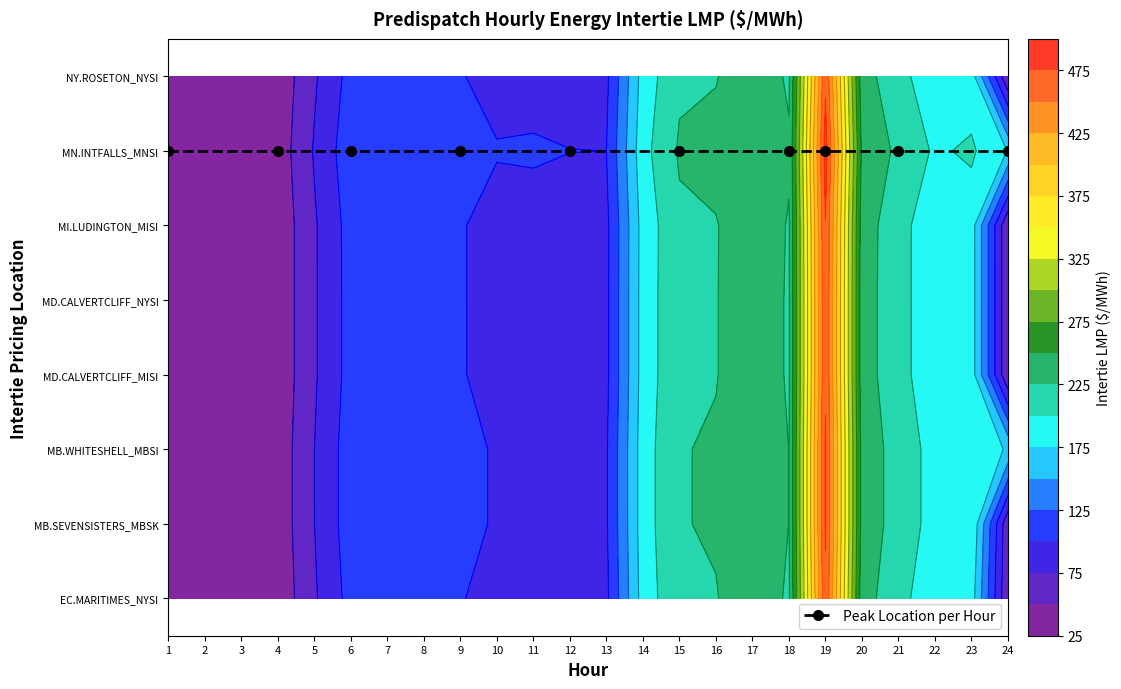

Reading left to right, what are all the values shown in this chart?

EC.MARITIMES_NYSI:LMP: 37.8	34.0	33.9	31.8	71.7	108.7	112.4	106.2	101.0	94.0	94.1	94.0	94.6	185.7	221.0	223.8	239.2	222.0	470.9	235.7	208.4	183.2	186.6	51.6
MB.SEVENSISTERS_MBSK:LMP: 40.2	36.1	36.0	33.9	74.8	113.2	119.2	111.7	106.3	97.9	98.7	97.7	97.3	188.0	223.8	227.3	241.9	224.8	477.3	240.8	214.3	191.1	197.2	55.6
MB.WHITESHELL_MBSI:LMP: 40.2	36.2	36.0	33.9	74.8	113.2	119.3	111.8	106.3	97.9	98.7	97.7	97.4	188.0	223.8	227.3	241.9	224.8	477.3	240.8	214.3	191.1	197.4	171.6
MD.CALVERTCLIFF_MISI:LMP: 37.9	34.1	34.0	31.9	72.0	109.3	113.1	106.5	101.3	94.0	94.2	94.0	94.5	185.5	220.8	224.1	239.4	222.7	472.3	236.6	208.8	183.4	187.0	51.8
MD.CALVERTCLIFF_NYSI:LMP: 37.9	34.1	34.0	31.9	72.0	109.3	113.1	106.5	101.3	94.0	94.2	94.0	94.5	185.5	220.8	224.1	239.4	222.7	472.3	236.6	208.8	183.4	187.0	51.8
MI.LUDINGTON_MISI:LMP: 37.8	34.1	34.0	31.9	72.0	109.8	113.8	106.6	101.3	93.9	94.0	94.0	94.2	185.0	220.4	223.8	239.2	223.5	474.1	237.6	209.0	183.4	186.8	51.7
MN.INTFALLS_MNSI:LMP: 42.0	37.6	37.4	35.2	77.1	116.0	122.8	115.0	109.9	101.1	101.8	100.2	100.0	191.7	227.9	231.5	246.0	227.7	484.8	245.1	219.7	196.6	203.8	174.0
NY.ROSETON_NYSI:LMP: 37.8	34.0	33.9	31.8	71.7	108.7	112.4	106.2	101.0	94.0	94.1	94.0	94.6	185.7	221.0	223.8	239.2	222.0	470.9	235.7	208.4	183.2	186.6	51.6